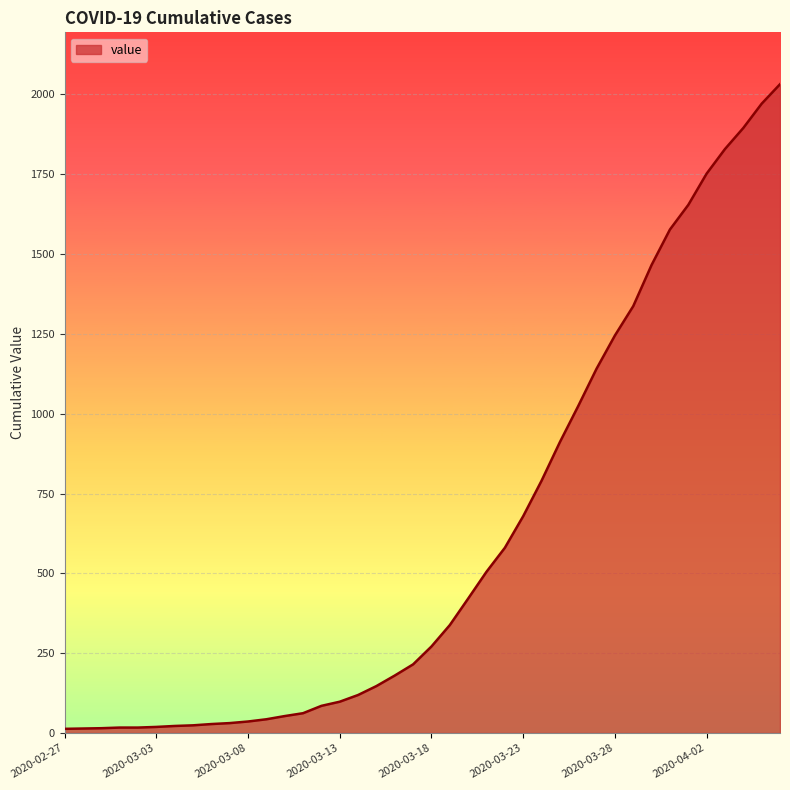

What is the difference between the maximum and minimum values?

2019